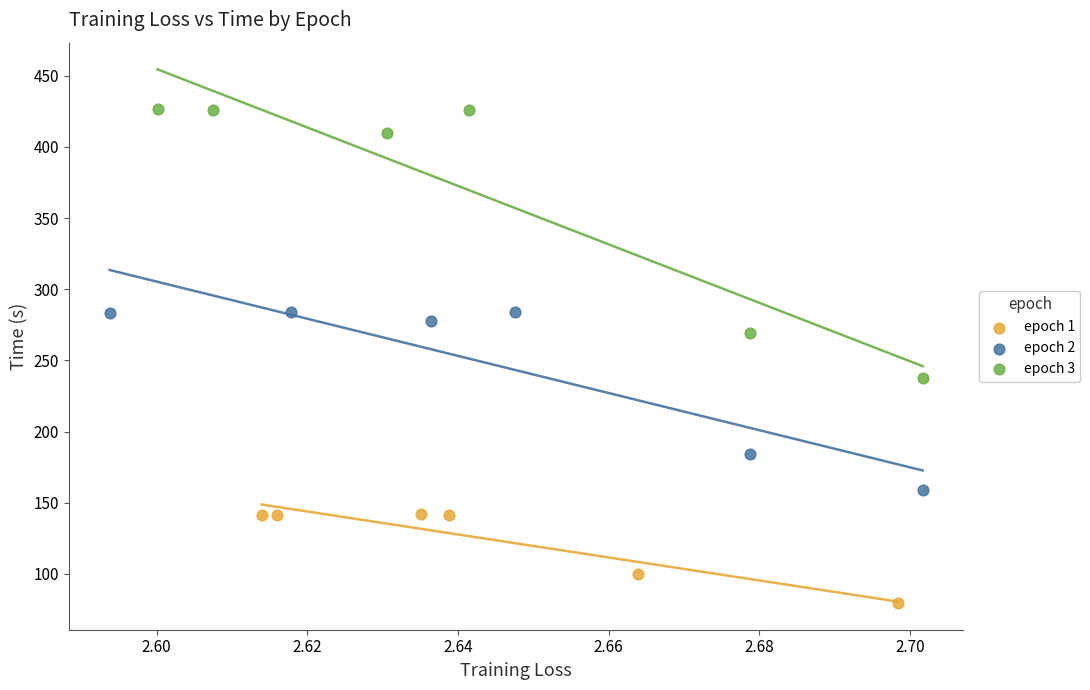

Which series reaches the minimum Y coordinate?

epoch 1